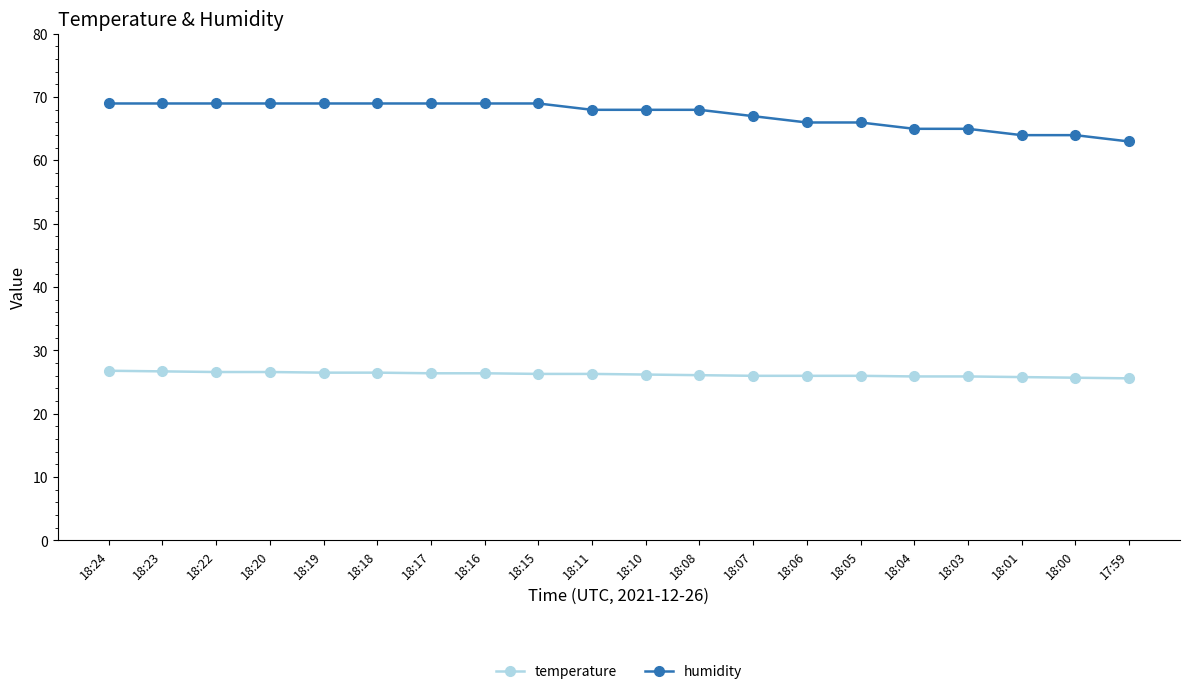

What is the smallest value displayed?

25.6